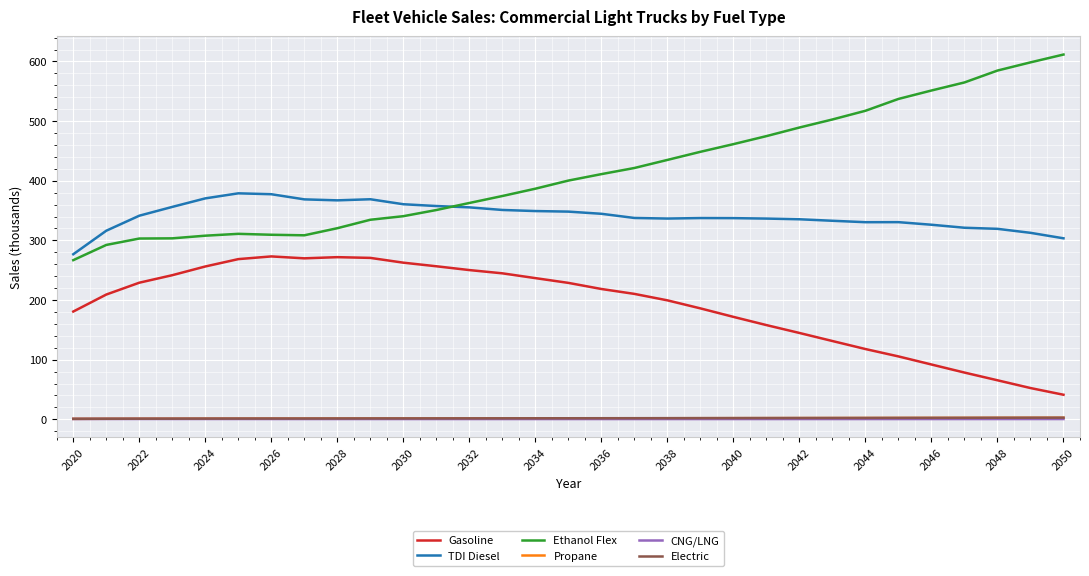

What is the minimum value for Ethanol Flex?

266.9